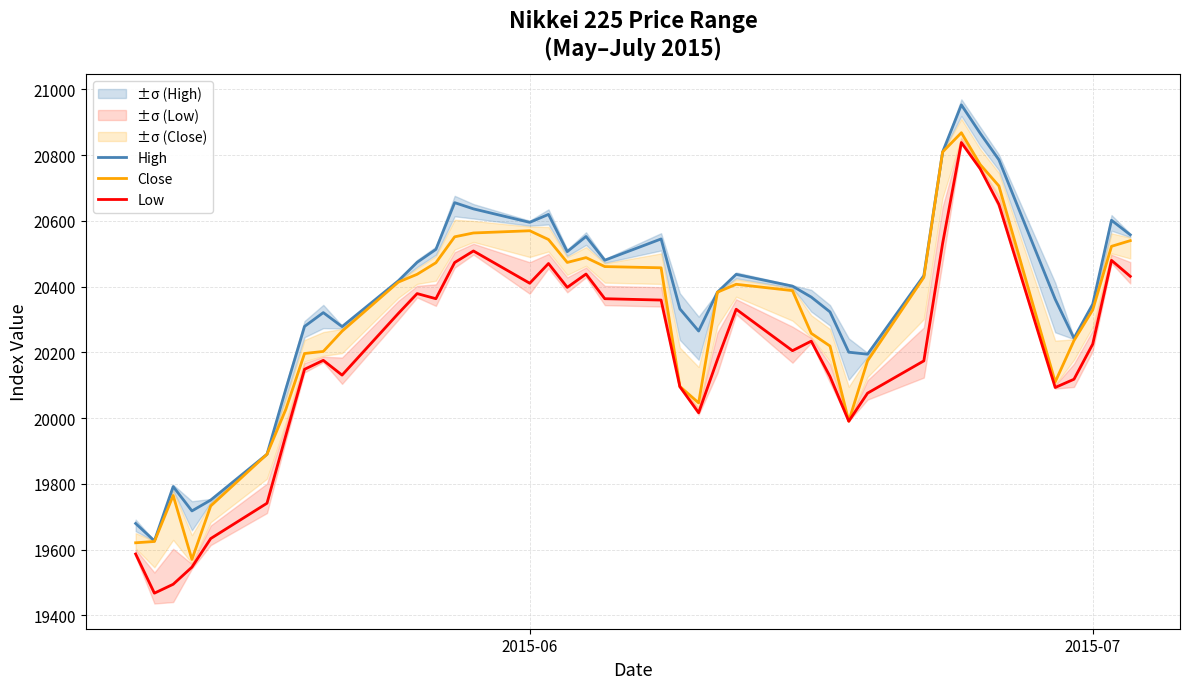

How many data points in Close are above 20387?

20